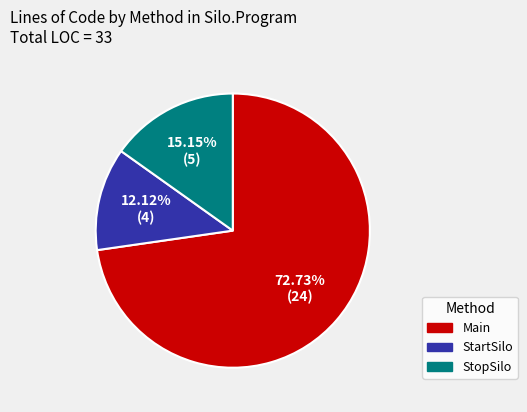

Is the sum of Main and StopSilo greater than half?

Yes